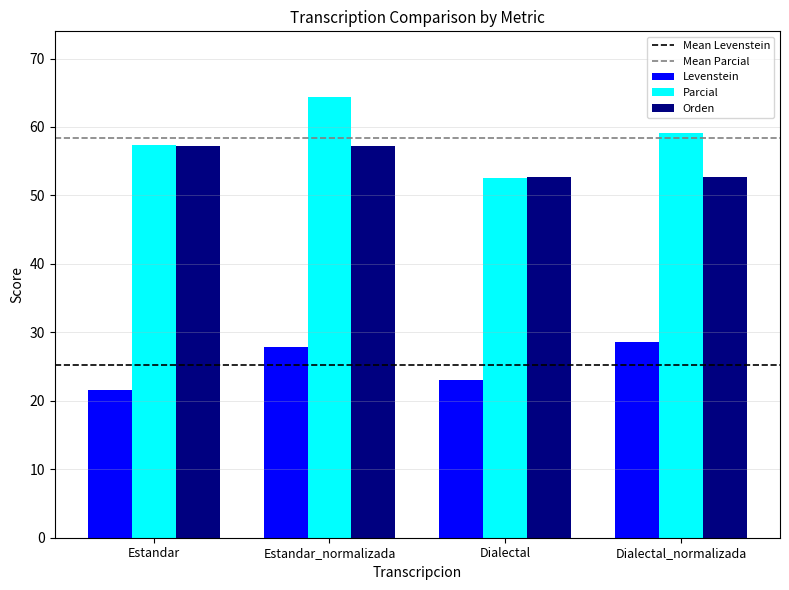

How many data points in Orden are above 57?

2